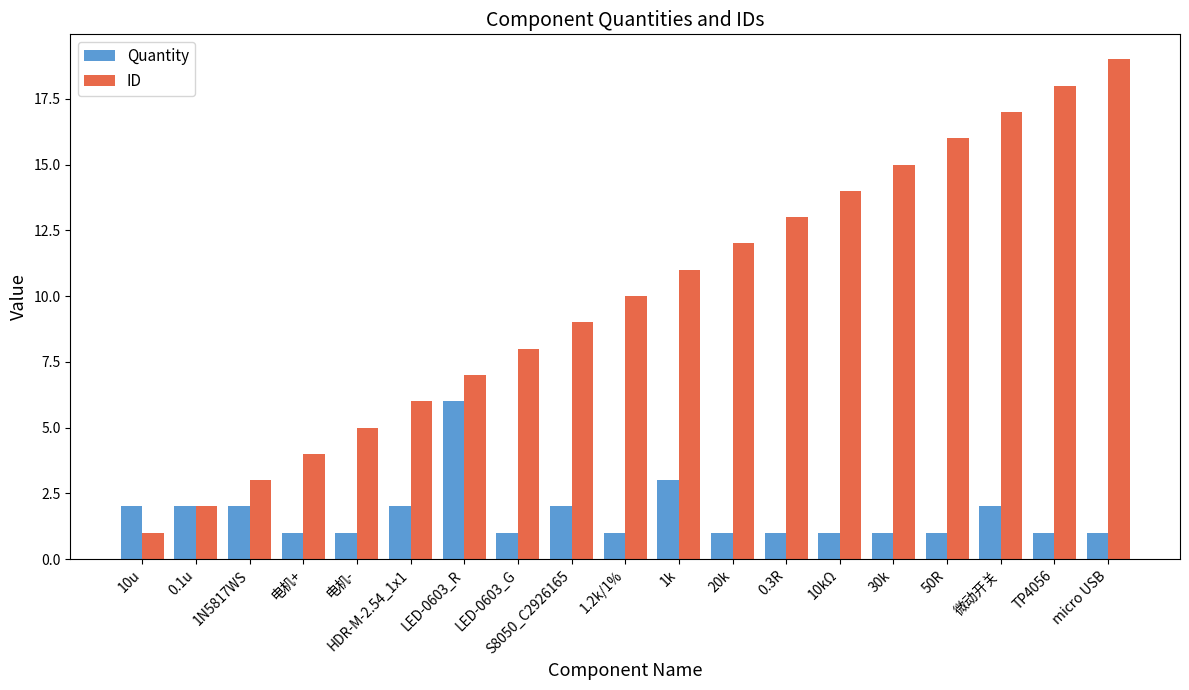

Reading right to left, list all the values displayed in this chart.

Quantity: 1	1	2	1	1	1	1	1	3	1	2	1	6	2	1	1	2	2	2
ID: 19	18	17	16	15	14	13	12	11	10	9	8	7	6	5	4	3	2	1